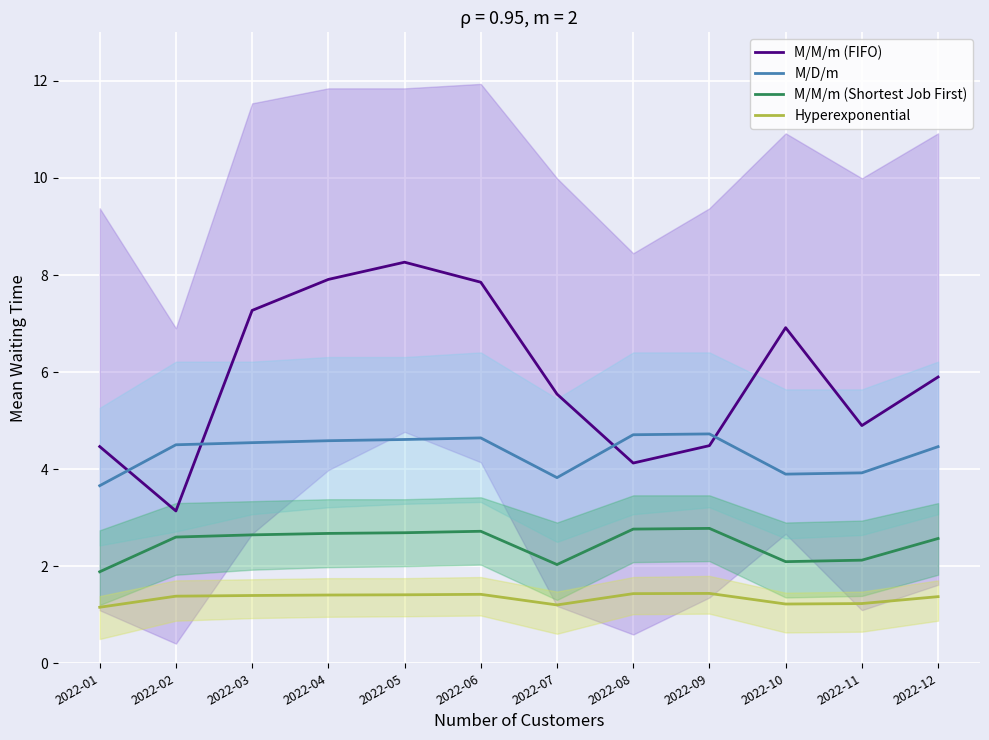

Which series has the largest range (max minus min)?

M/M/m (FIFO)